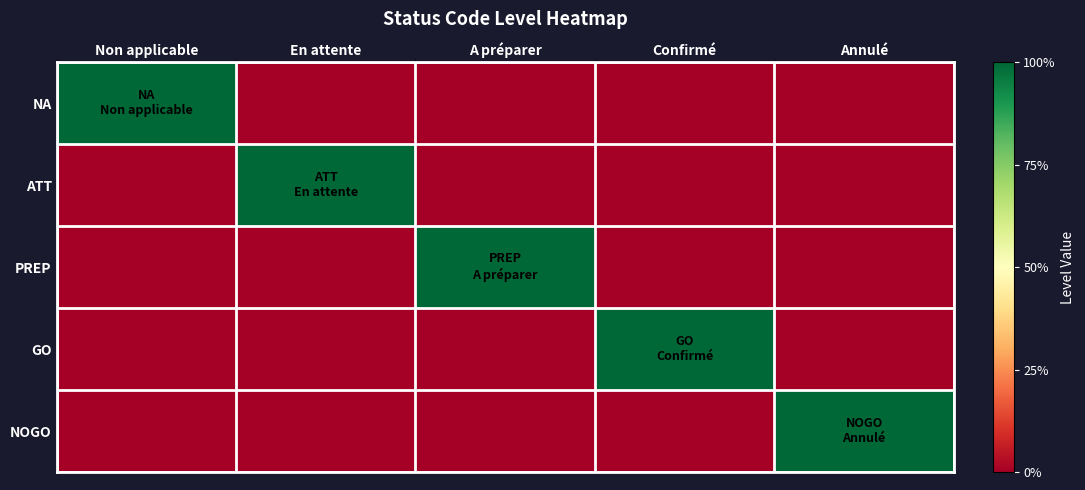

At which category is the sum across all series the highest?

Non applicable